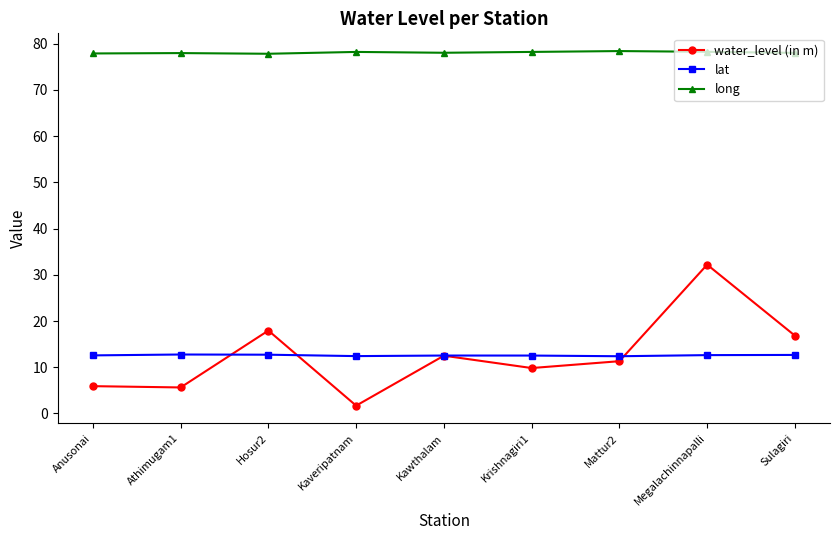

What is the label of the 2nd point from the right?

Megalachinnapalli